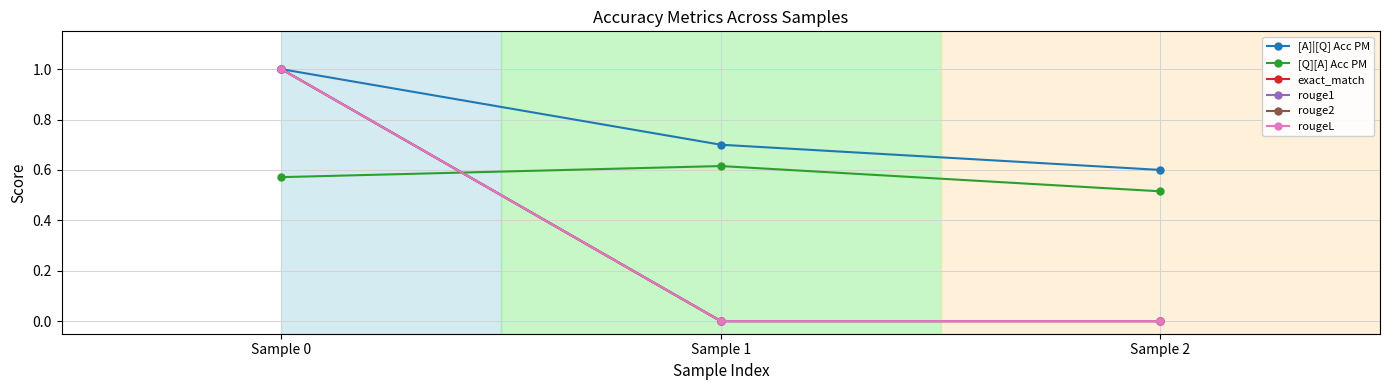

Does the chart display data point markers on the line(s)?

Yes